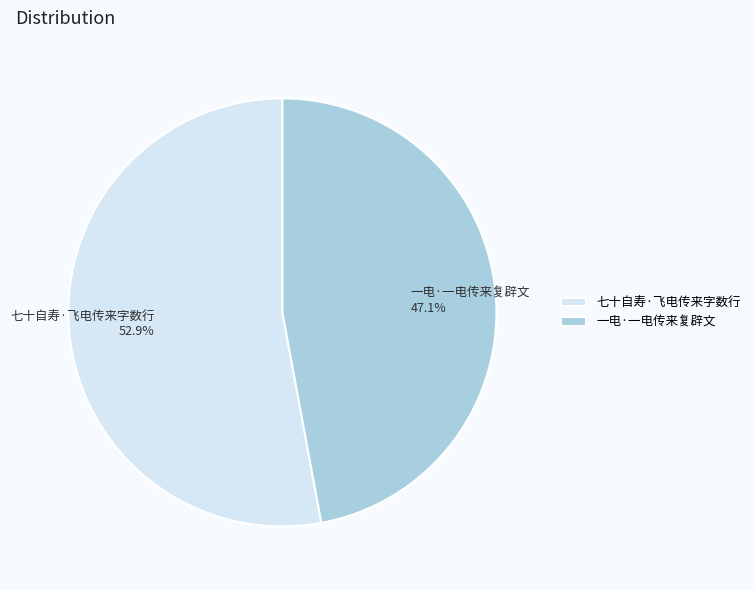

How many slices are in this pie chart?

2